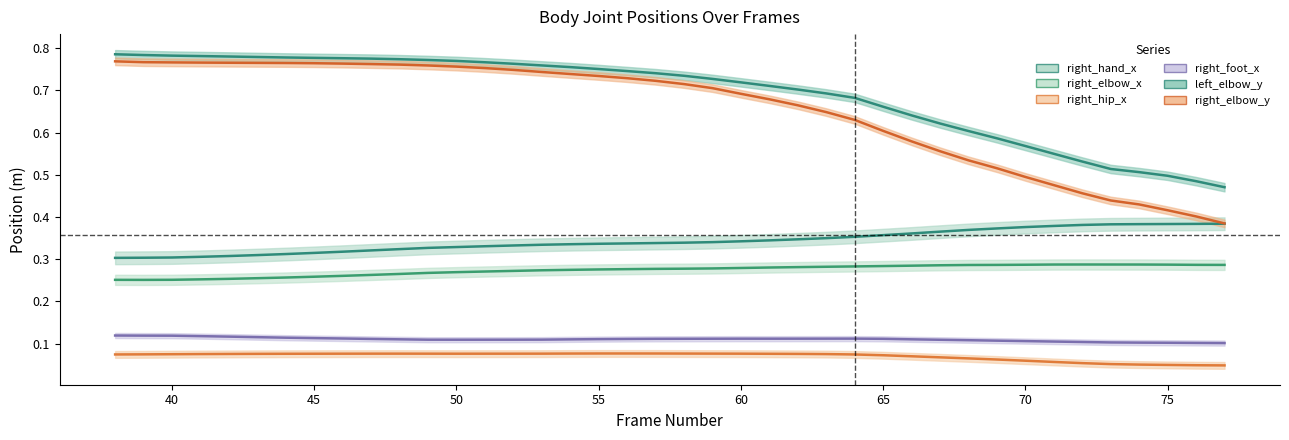

True or false: right_foot_x and right_hip_x cross at least once.

False